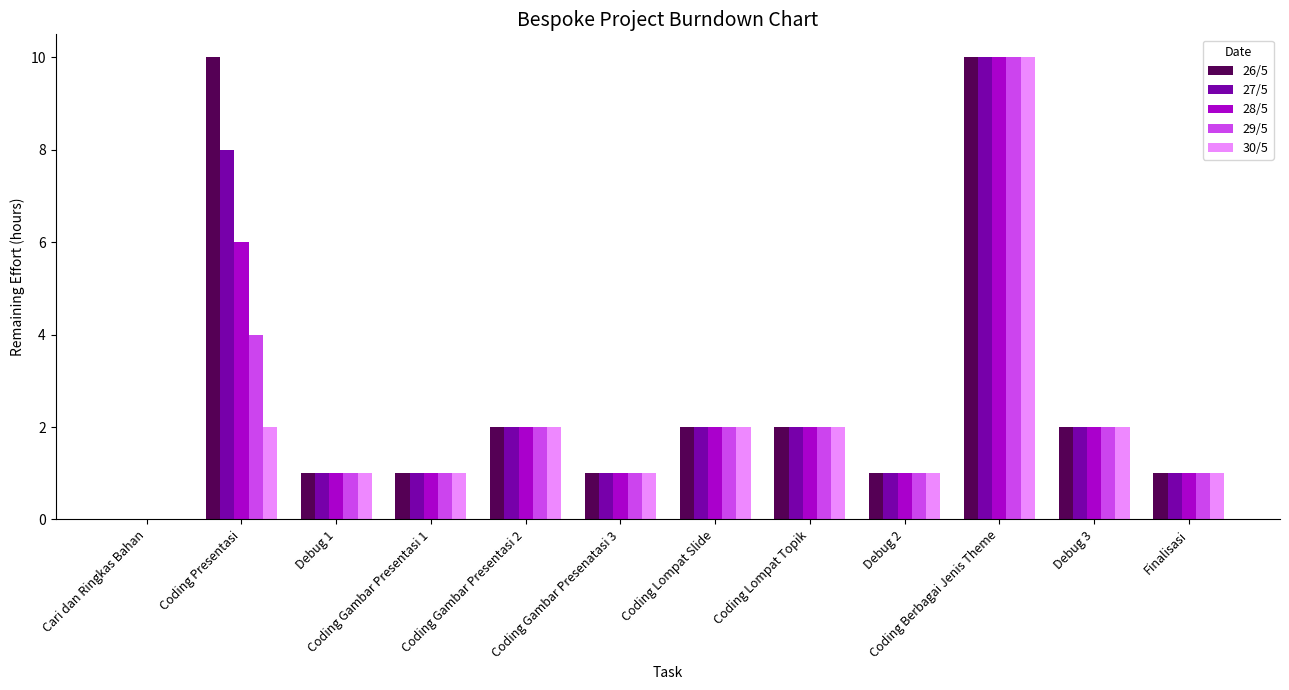

Reading left to right, list all the values displayed in this chart.

26/5: Cari dan Ringkas Bahan=0	Coding Presentasi=10	Debug 1=1	Coding Gambar Presentasi 1=1	Coding Gambar Presentasi 2=2	Coding Gambar Presenatasi 3=1	Coding Lompat Slide=2	Coding Lompat Topik=2	Debug 2=1	Coding Berbagai Jenis Theme=10	Debug 3=2	Finalisasi=1
27/5: Cari dan Ringkas Bahan=0	Coding Presentasi=8	Debug 1=1	Coding Gambar Presentasi 1=1	Coding Gambar Presentasi 2=2	Coding Gambar Presenatasi 3=1	Coding Lompat Slide=2	Coding Lompat Topik=2	Debug 2=1	Coding Berbagai Jenis Theme=10	Debug 3=2	Finalisasi=1
28/5: Cari dan Ringkas Bahan=0	Coding Presentasi=6	Debug 1=1	Coding Gambar Presentasi 1=1	Coding Gambar Presentasi 2=2	Coding Gambar Presenatasi 3=1	Coding Lompat Slide=2	Coding Lompat Topik=2	Debug 2=1	Coding Berbagai Jenis Theme=10	Debug 3=2	Finalisasi=1
29/5: Cari dan Ringkas Bahan=0	Coding Presentasi=4	Debug 1=1	Coding Gambar Presentasi 1=1	Coding Gambar Presentasi 2=2	Coding Gambar Presenatasi 3=1	Coding Lompat Slide=2	Coding Lompat Topik=2	Debug 2=1	Coding Berbagai Jenis Theme=10	Debug 3=2	Finalisasi=1
30/5: Cari dan Ringkas Bahan=0	Coding Presentasi=2	Debug 1=1	Coding Gambar Presentasi 1=1	Coding Gambar Presentasi 2=2	Coding Gambar Presenatasi 3=1	Coding Lompat Slide=2	Coding Lompat Topik=2	Debug 2=1	Coding Berbagai Jenis Theme=10	Debug 3=2	Finalisasi=1